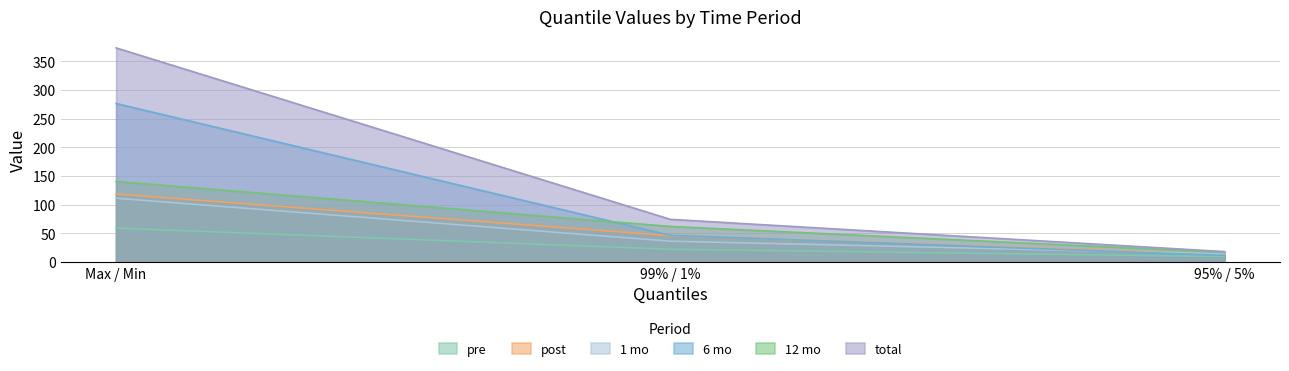

What are all the series names shown in the legend?

pre, post, 1 mo, 6 mo, 12 mo, total